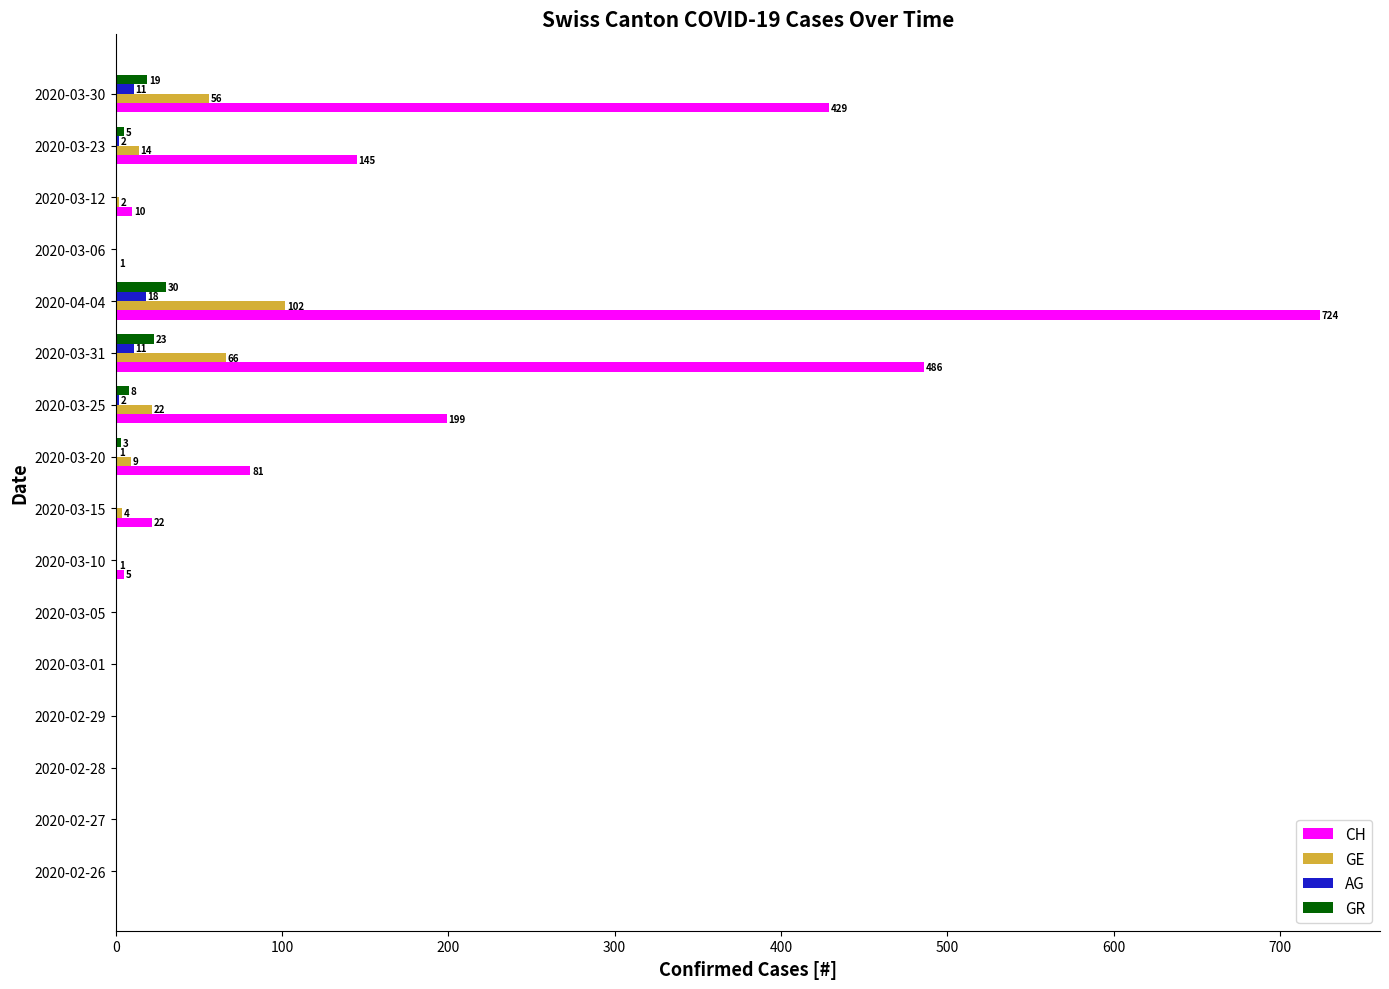

At which label is CH closest to 362?

2020-03-30